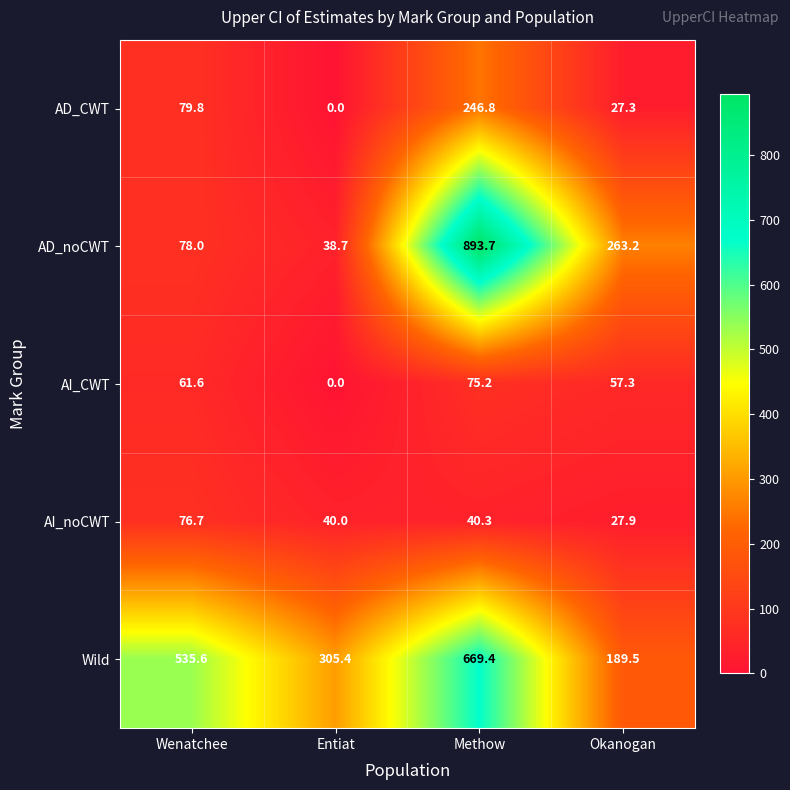

Which category has the lowest value across all series?

Entiat